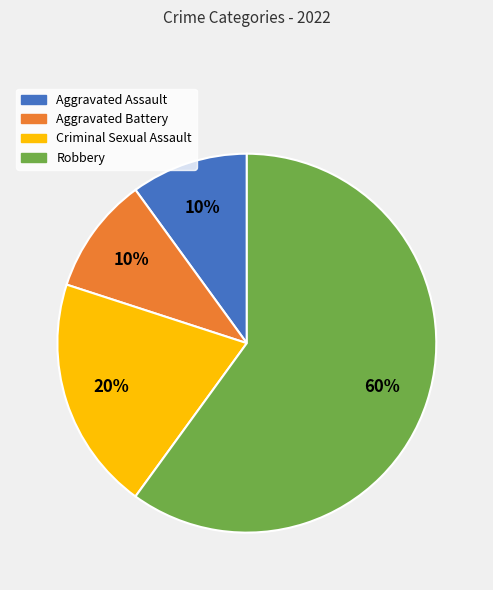

Is there a majority slice in this chart?

Yes